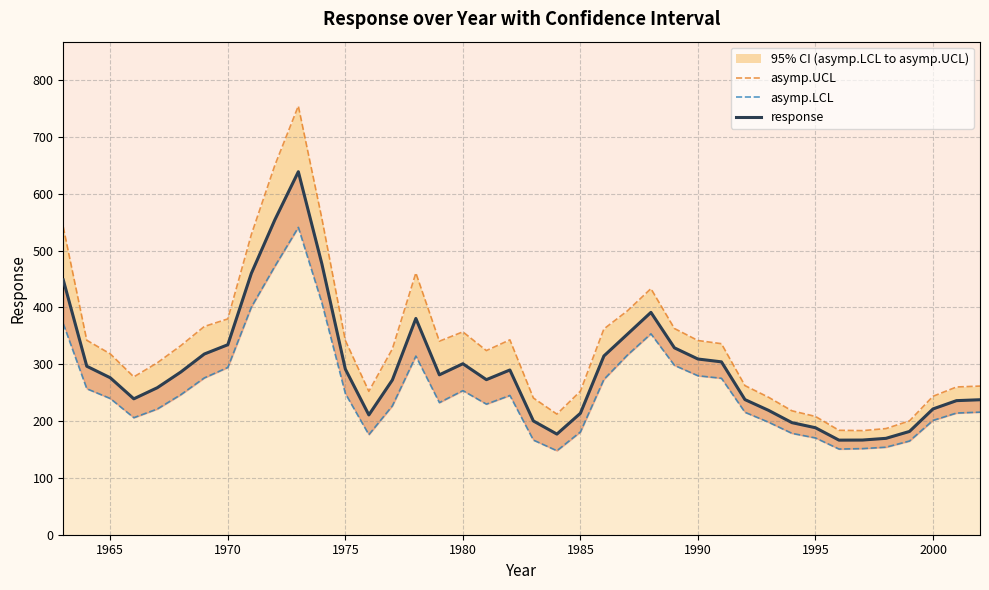

True or false: asymp.LCL and asymp.UCL cross at least once.

False